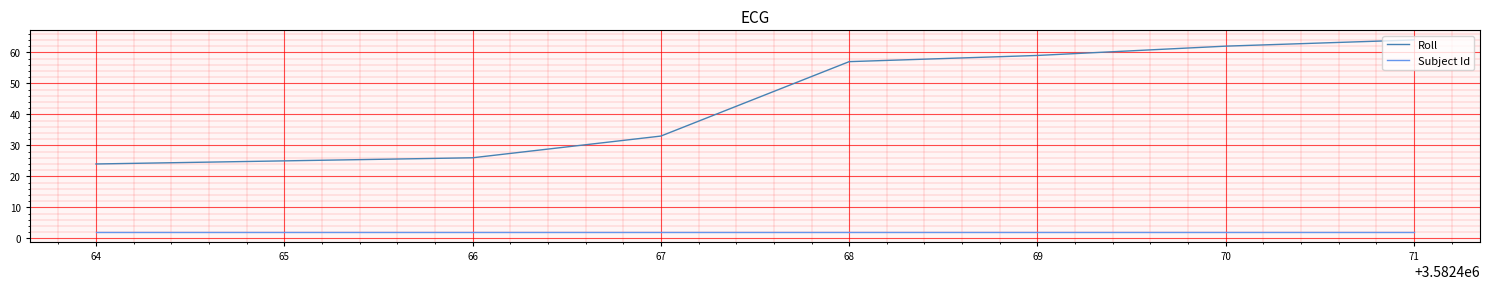

Count the number of categories in the chart.

8